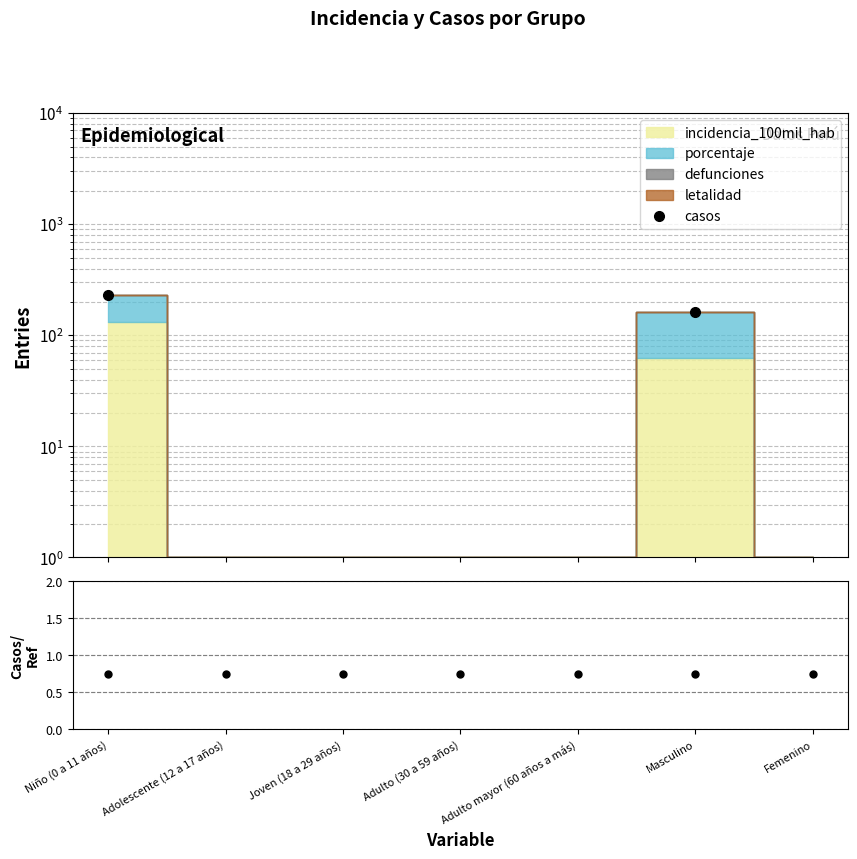

Which category has the highest value in the ratio series?

Niño (0 a 11 años)